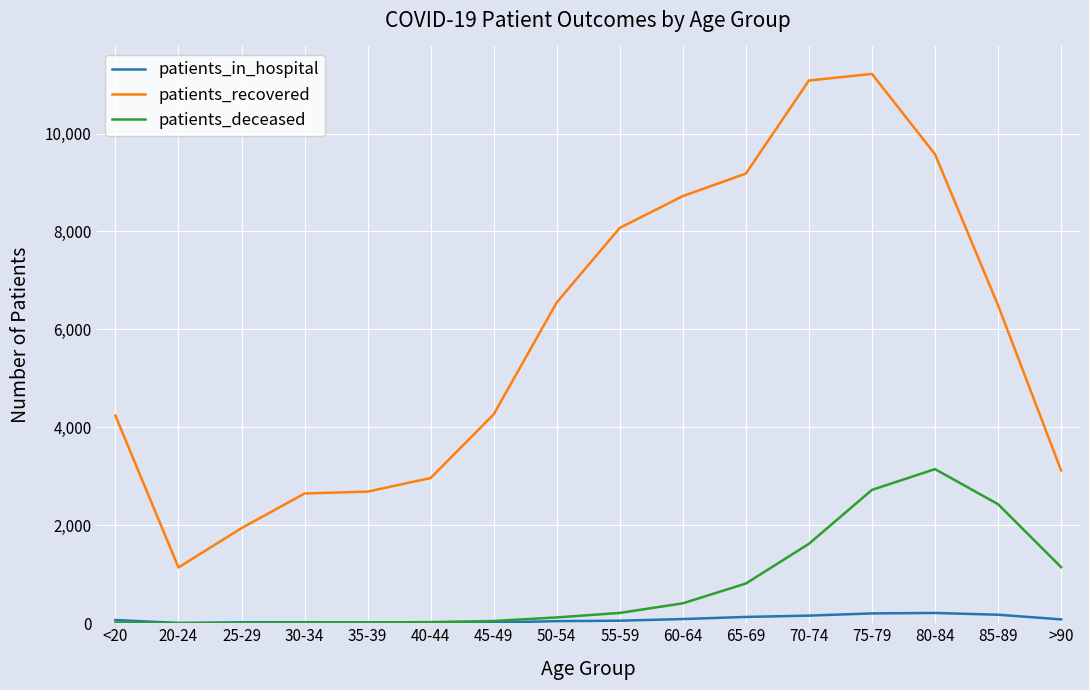

True or false: patients_deceased and patients_recovered intersect in this chart.

False